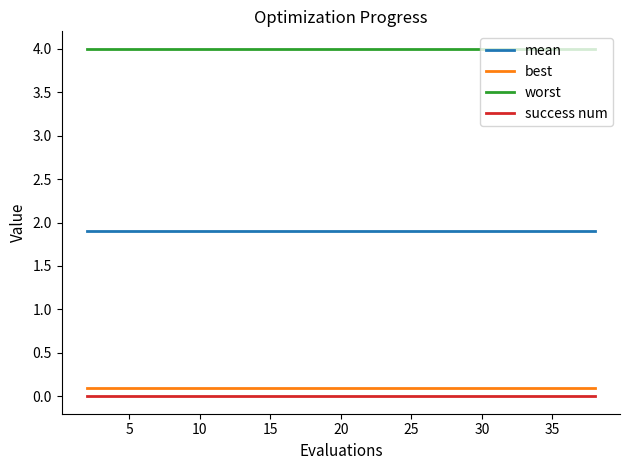

Which series has the largest total across all categories?

worst